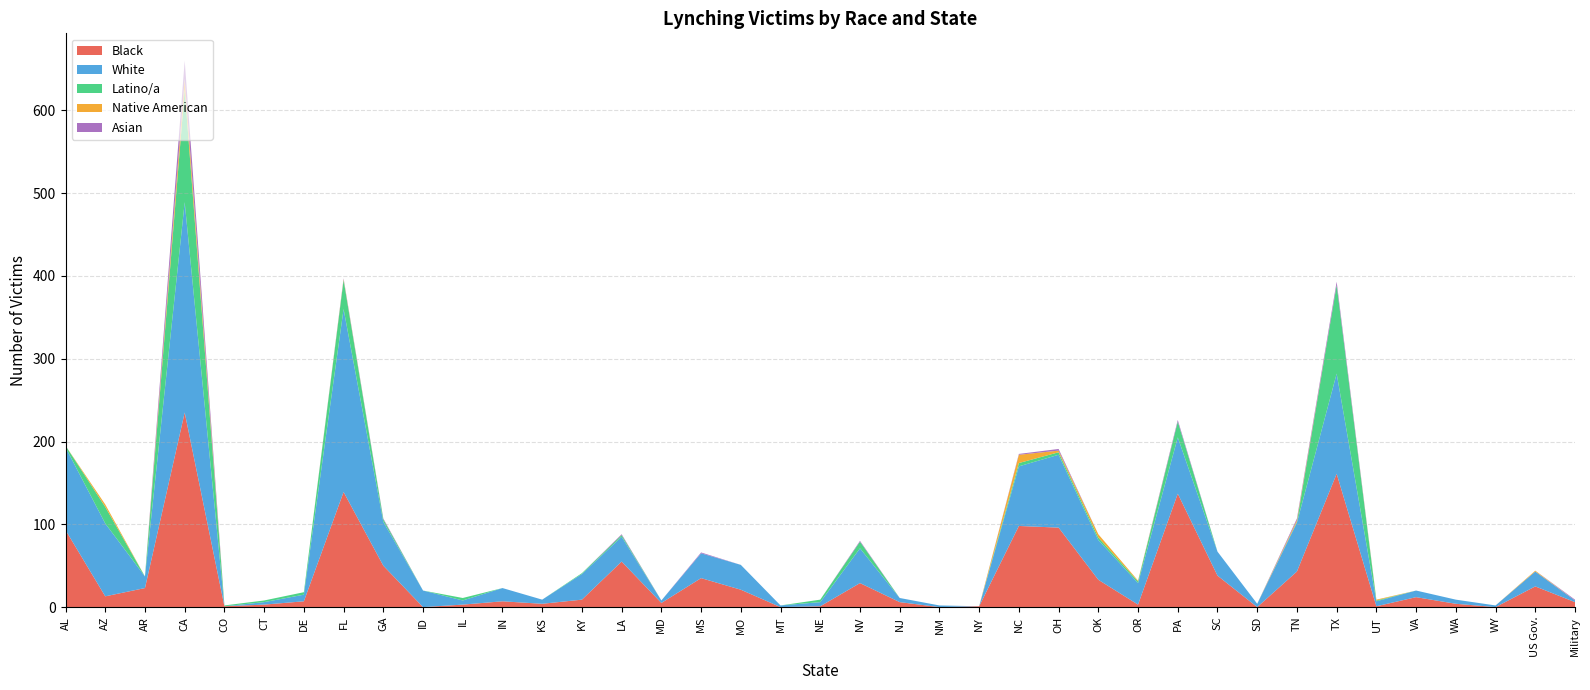

Reading left to right, what are all the values shown in this chart?

Black: AL=93	AZ=13	AR=23	CA=235	CO=1	CT=3	DE=7	FL=139	GA=50	ID=0	IL=3	IN=7	KS=4	KY=9	LA=55	MD=5	MS=35	MO=21	MT=0	NE=1	NV=29	NJ=6	NM=0	NY=1	NC=98	OH=96	OK=33	OR=3	PA=137	SC=38	SD=0	TN=43	TX=161	UT=1	VA=12	WA=4	WY=0	US Gov.=25	Military=6
White: AL=100	AZ=88	AR=14	CA=254	CO=0	CT=3	DE=8	FL=221	GA=53	ID=20	IL=5	IN=16	KS=5	KY=31	LA=30	MD=3	MS=30	MO=30	MT=2	NE=5	NV=42	NJ=5	NM=2	NY=0	NC=72	OH=88	OK=48	OR=26	PA=68	SC=29	SD=4	TN=59	TX=121	UT=6	VA=8	WA=5	WY=2	US Gov.=18	Military=2
Latino/a: AL=2	AZ=20	AR=0	CA=136	CO=1	CT=2	DE=3	FL=35	GA=3	ID=0	IL=3	IN=0	KS=0	KY=1	LA=2	MD=0	MS=0	MO=0	MT=0	NE=3	NV=8	NJ=0	NM=0	NY=0	NC=4	OH=3	OK=3	OR=2	PA=19	SC=0	SD=0	TN=1	TX=107	UT=1	VA=0	WA=0	WY=0	US Gov.=0	Military=0
Native American: AL=0	AZ=3	AR=0	CA=13	CO=0	CT=0	DE=0	FL=1	GA=0	ID=0	IL=0	IN=0	KS=0	KY=0	LA=0	MD=0	MS=0	MO=0	MT=0	NE=0	NV=0	NJ=0	NM=0	NY=0	NC=10	OH=2	OK=4	OR=1	PA=0	SC=0	SD=0	TN=2	TX=0	UT=1	VA=0	WA=0	WY=0	US Gov.=1	Military=0
Asian: AL=0	AZ=0	AR=0	CA=22	CO=0	CT=0	DE=0	FL=1	GA=1	ID=0	IL=0	IN=0	KS=0	KY=0	LA=1	MD=0	MS=1	MO=0	MT=0	NE=0	NV=1	NJ=0	NM=0	NY=0	NC=1	OH=2	OK=0	OR=0	PA=2	SC=0	SD=0	TN=2	TX=4	UT=0	VA=0	WA=0	WY=0	US Gov.=0	Military=1